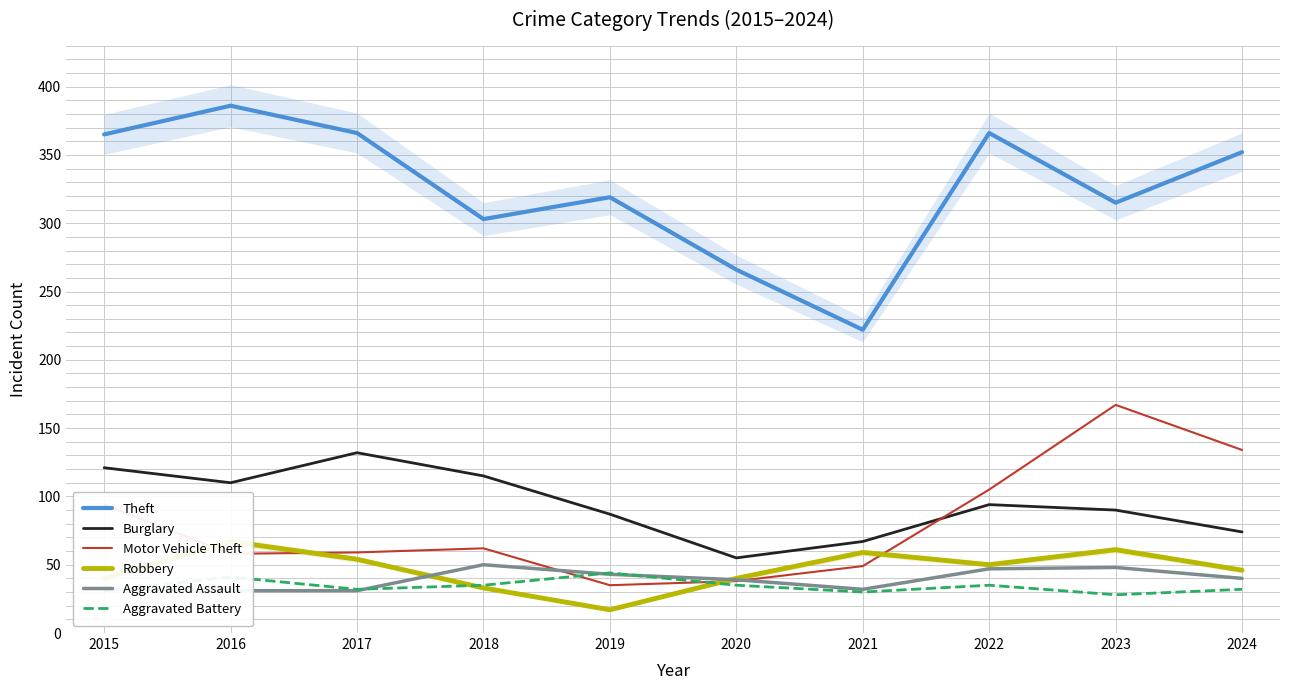

Reading left to right, extract all data points from this chart.

Theft: 365	386	366	303	319	266	222	366	315	352
Burglary: 121	110	132	115	87	55	67	94	90	74
Motor Vehicle Theft: 94	58	59	62	35	38	49	105	167	134
Robbery: 40	67	54	33	17	40	59	50	61	46
Aggravated Assault: 32	31	31	50	43	39	32	47	48	40
Aggravated Battery: 31	41	32	35	44	35	30	35	28	32